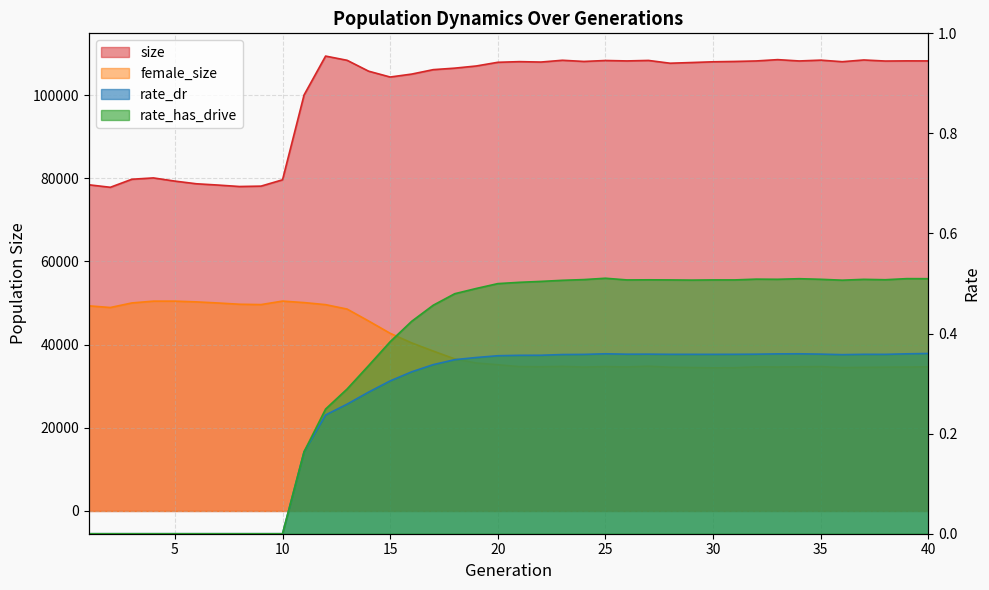

List the series in order of their peak value, highest first.

size, female_size, rate_has_drive, rate_dr